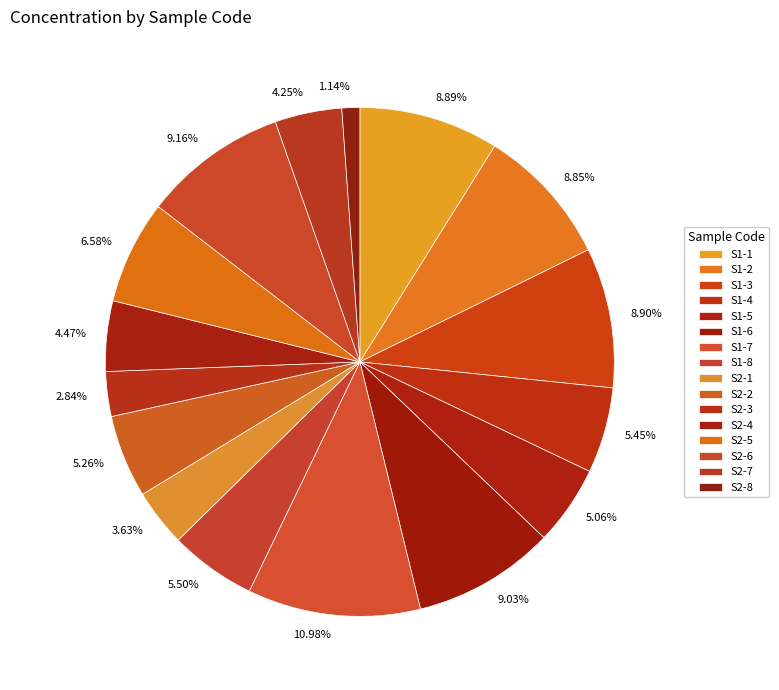

Does S2-2 represent more than half of the total?

No